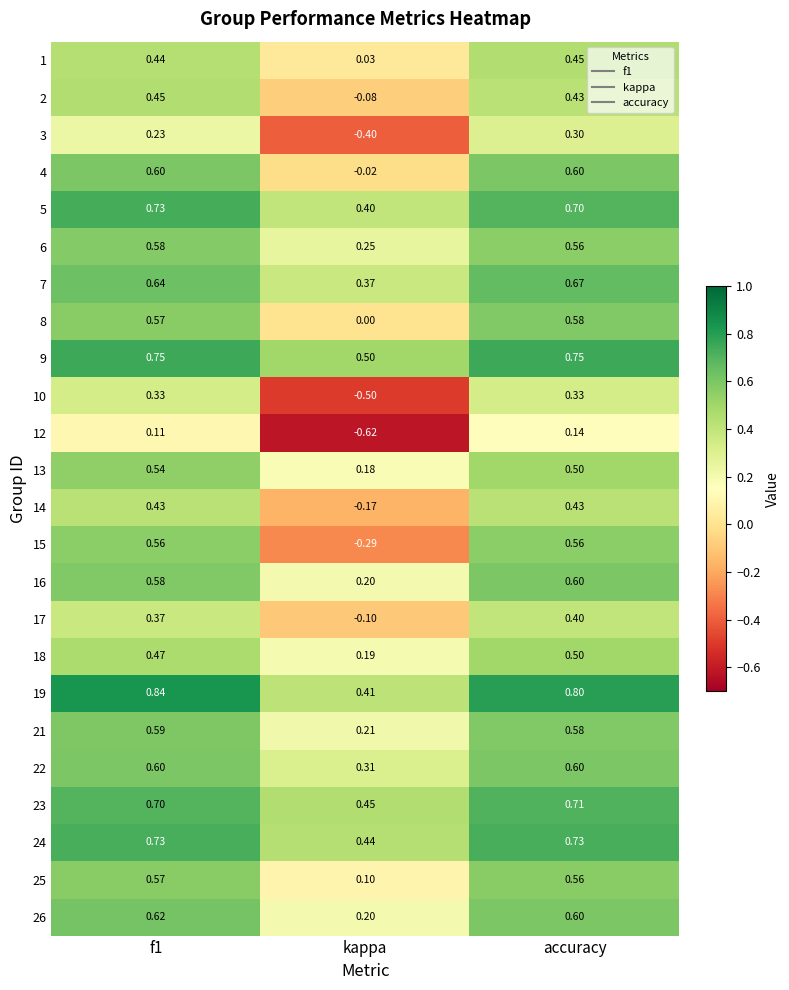

Which label corresponds to the smallest value in the chart?

kappa